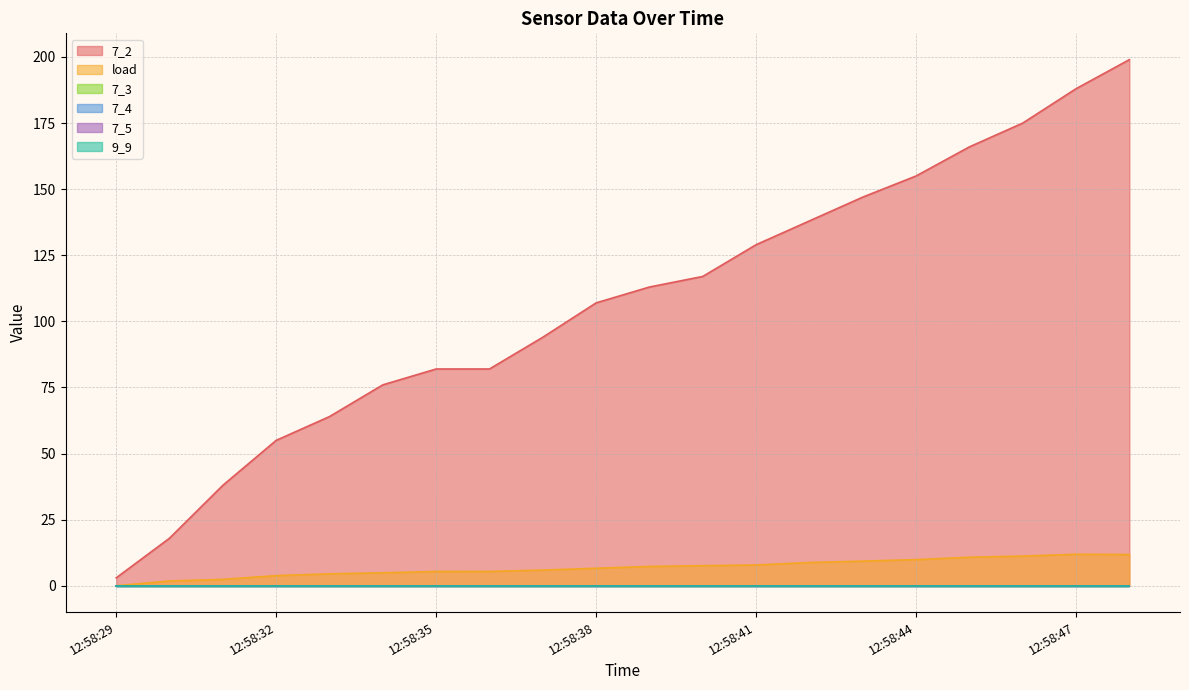

How many series are shown in this chart?

6